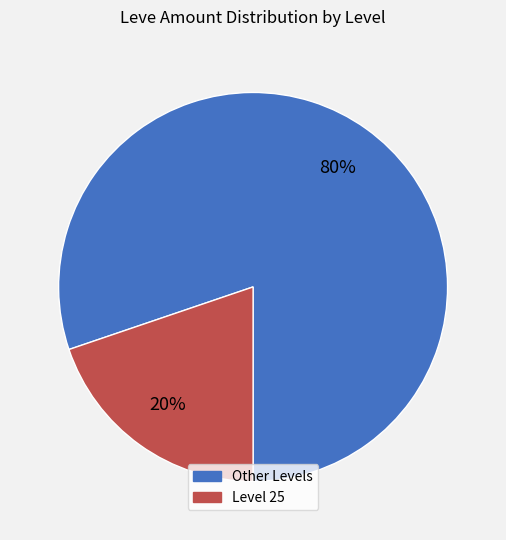

To the nearest percent, what is the average slice percentage?

50%